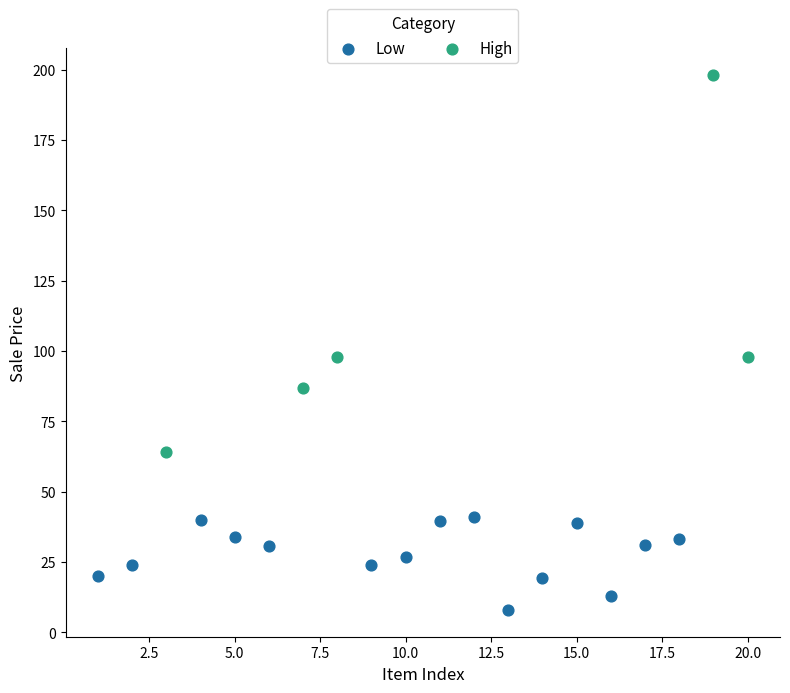

Which series has the largest Y range (max minus min)?

High